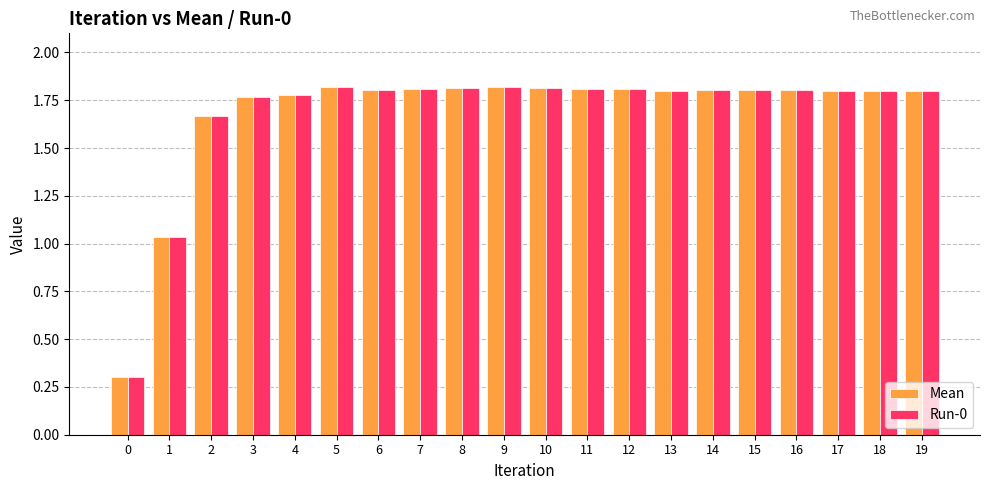

At how many categories does at least one series exceed 1?

19